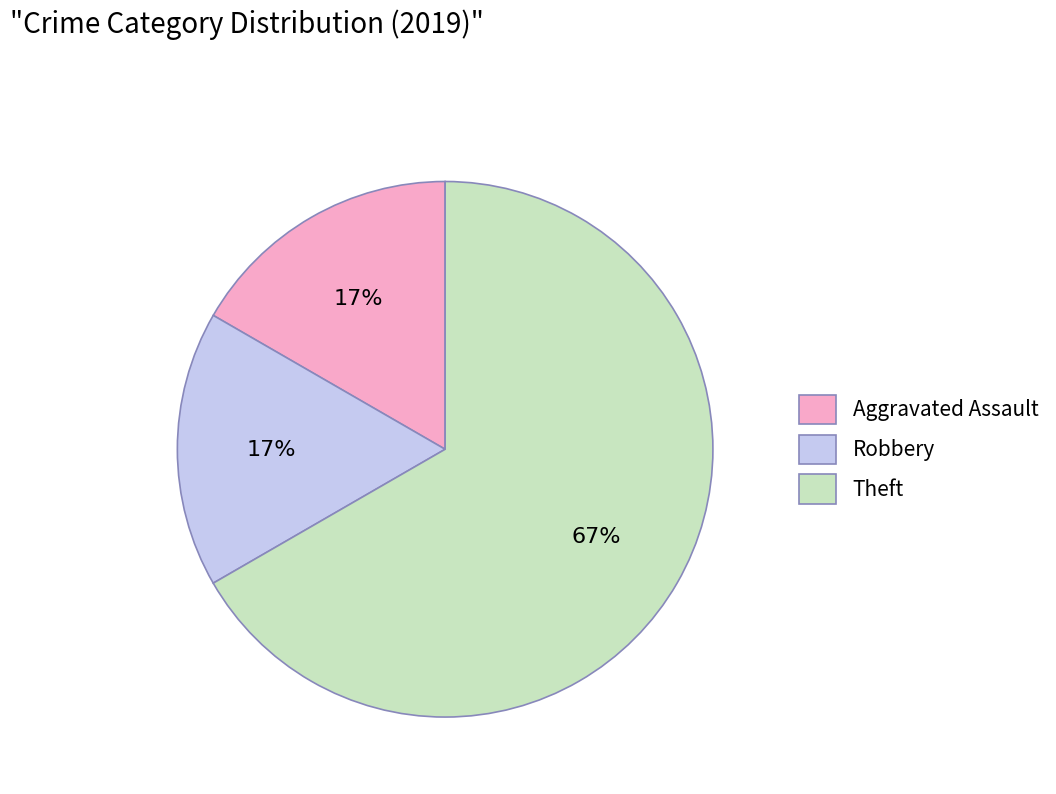

To the nearest percent, what is the difference between the Robbery and Theft slice percentages?

50%